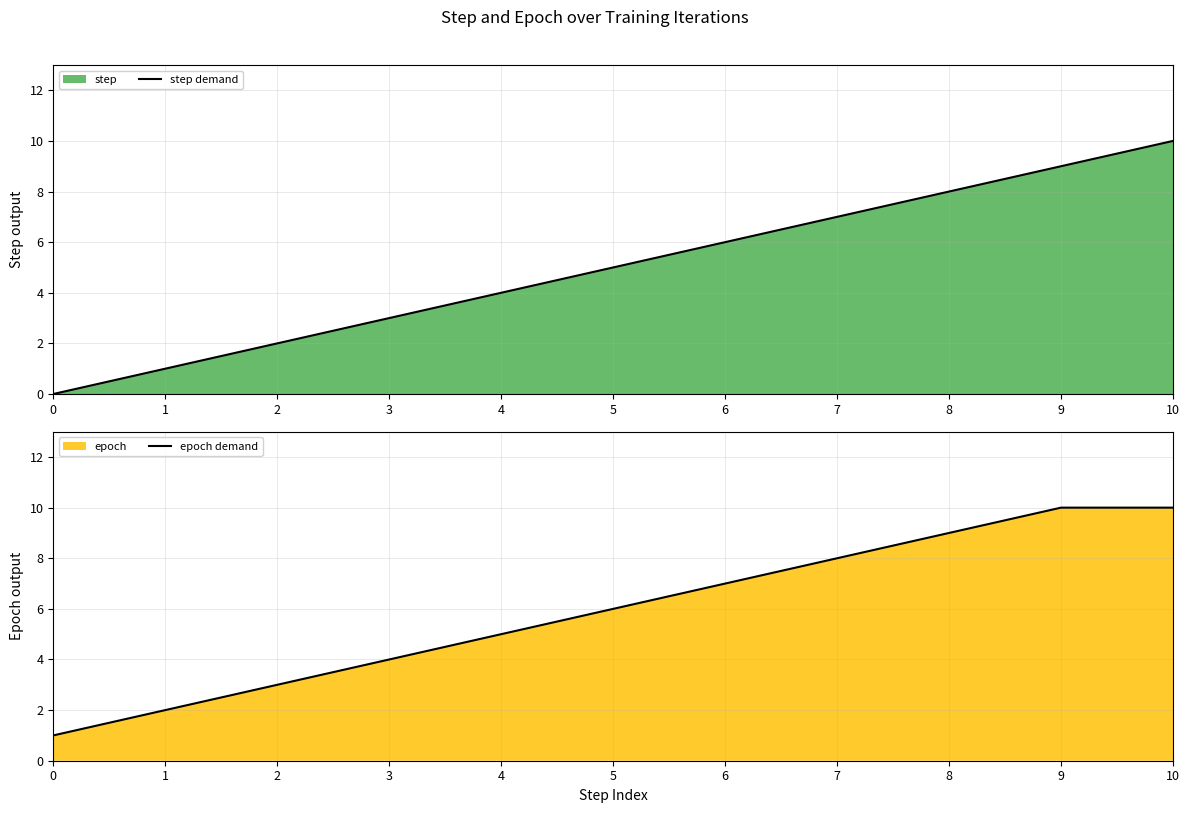

How many values in the epoch demand series are below 6?

5